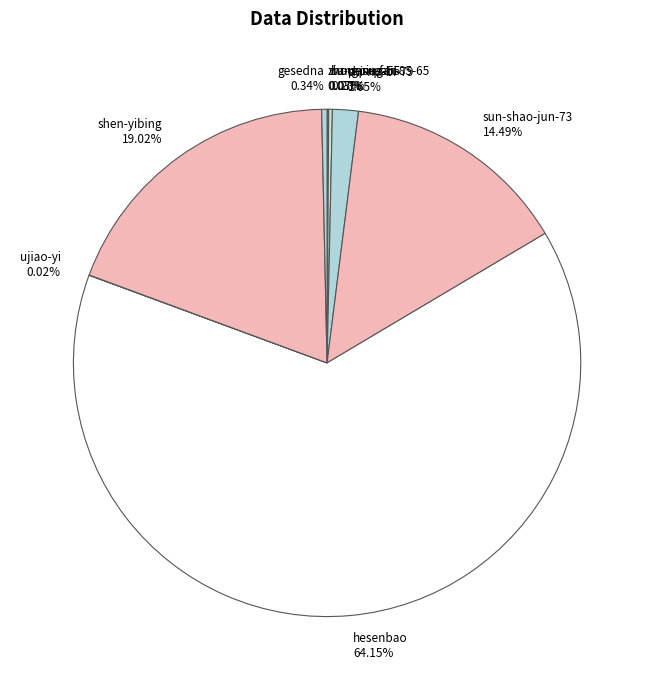

Is it true that shi-nu-bi-79 is 7% of the pie?

False